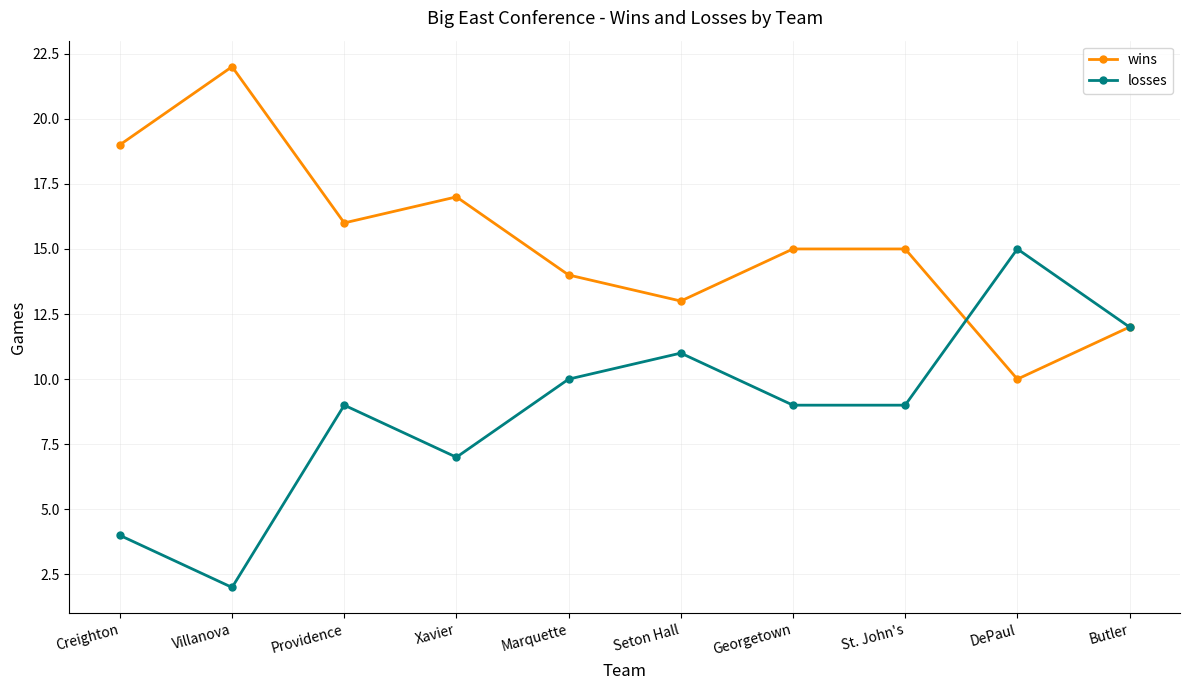

What is the difference between the highest and lowest values at Villanova?

20